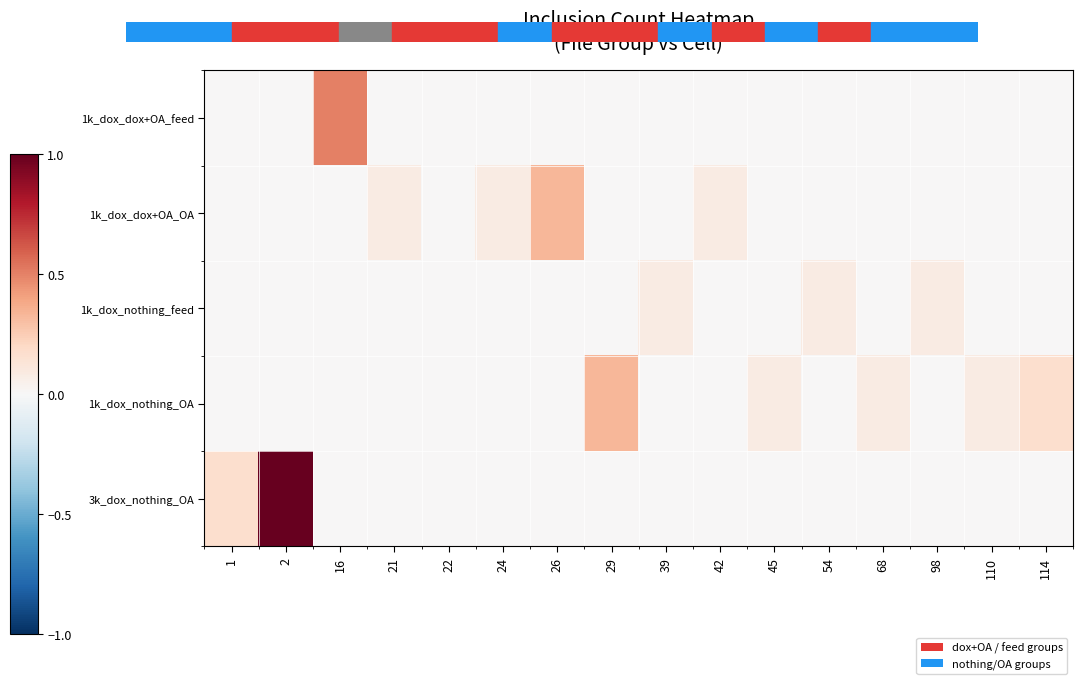

At how many categories does at least one series exceed 0?

15